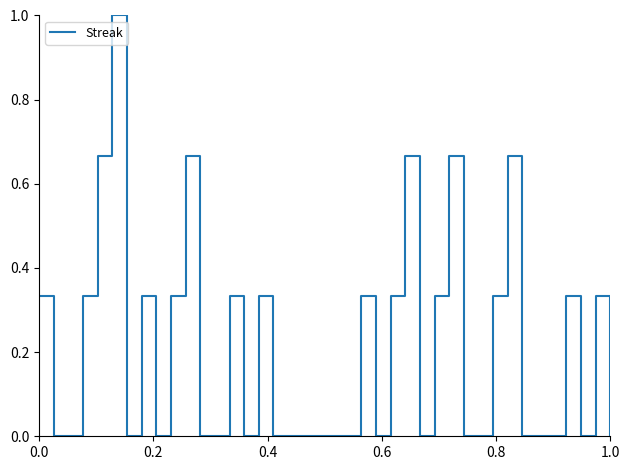

What is the greatest value displayed?

1.0